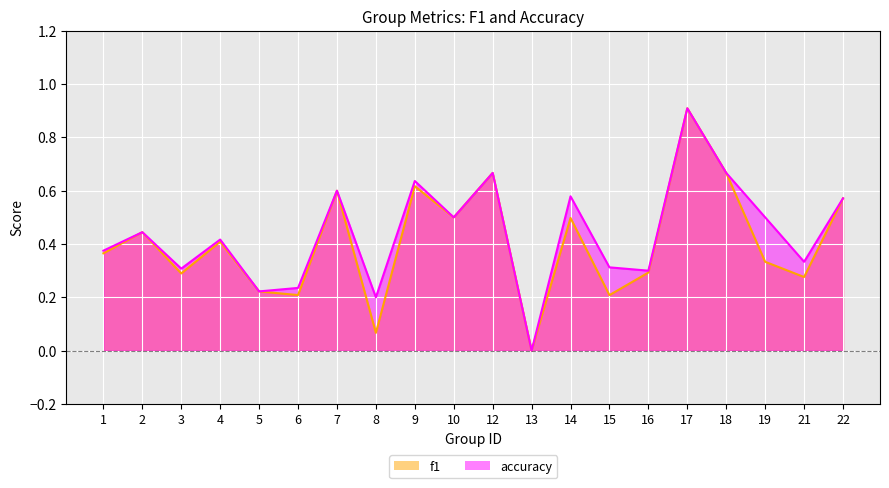

What is the difference between the maximum and minimum values in the accuracy series?

0.9